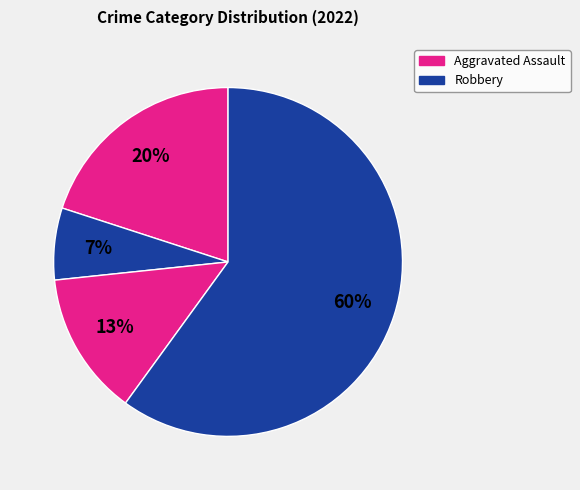

How many slices are in this pie chart?

4